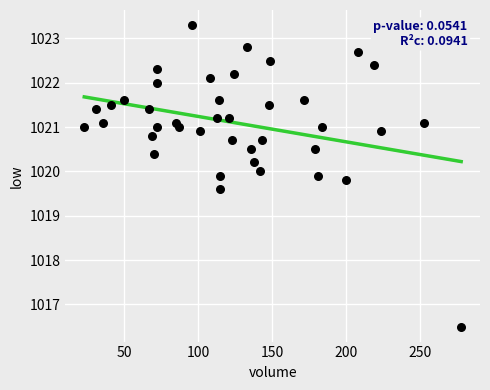

What is the range of X values (max minus min)?

255.0